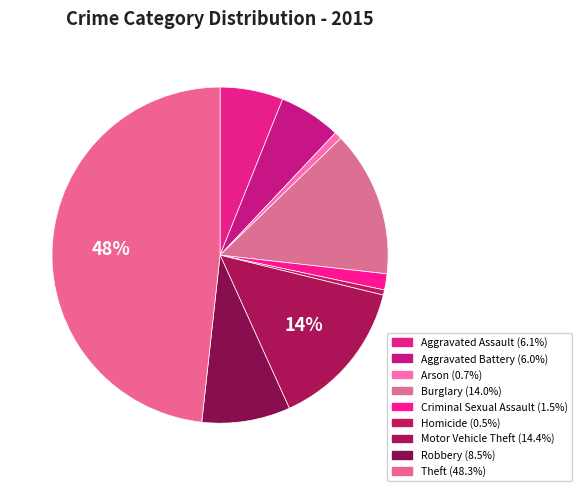

Combined, do Burglary and Homicide account for over 50%?

No